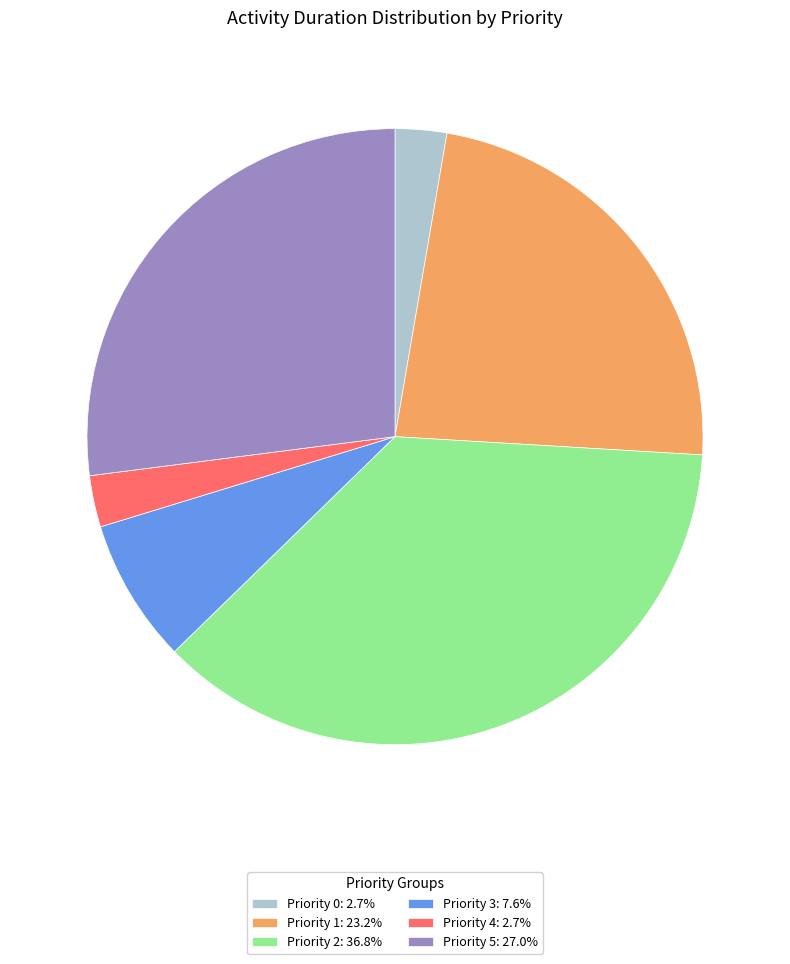

Do Priority 1: 23.2% and Priority 2: 36.8% together represent more than half of the pie?

Yes